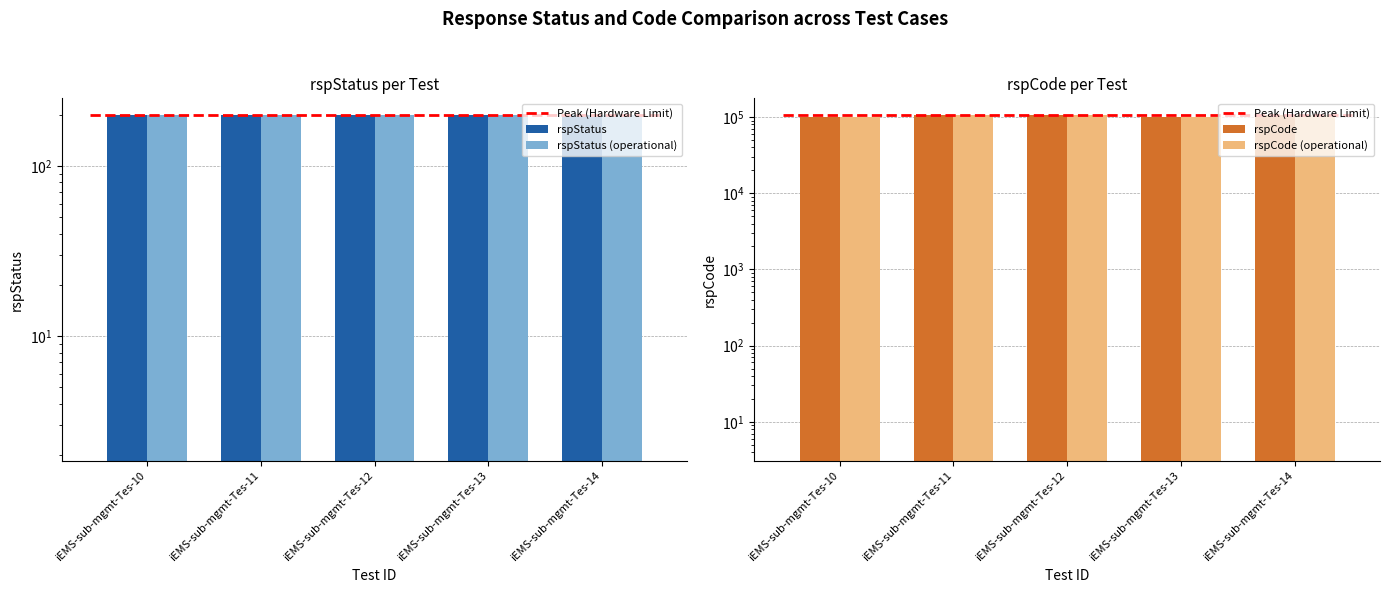

What is the average value of the rspCode series?

104482